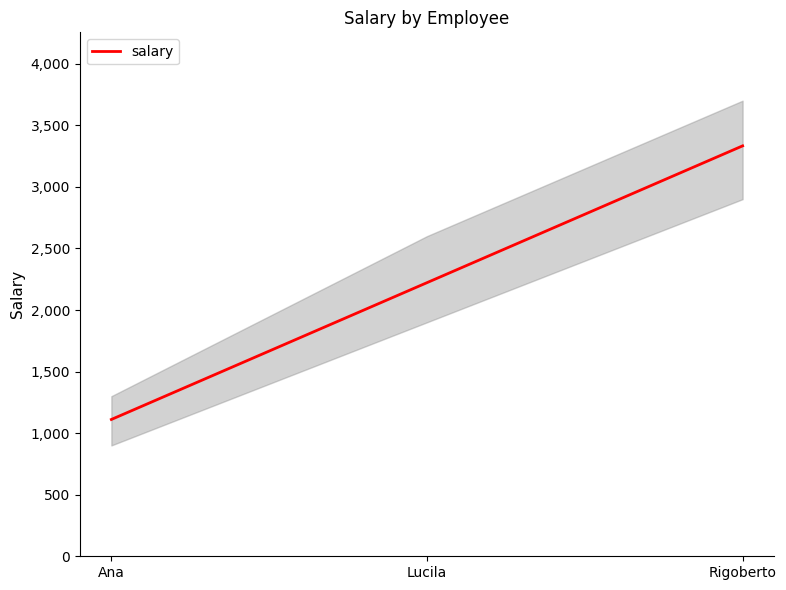

Rank the categories by value from highest to lowest.

Rigoberto, Lucila, Ana